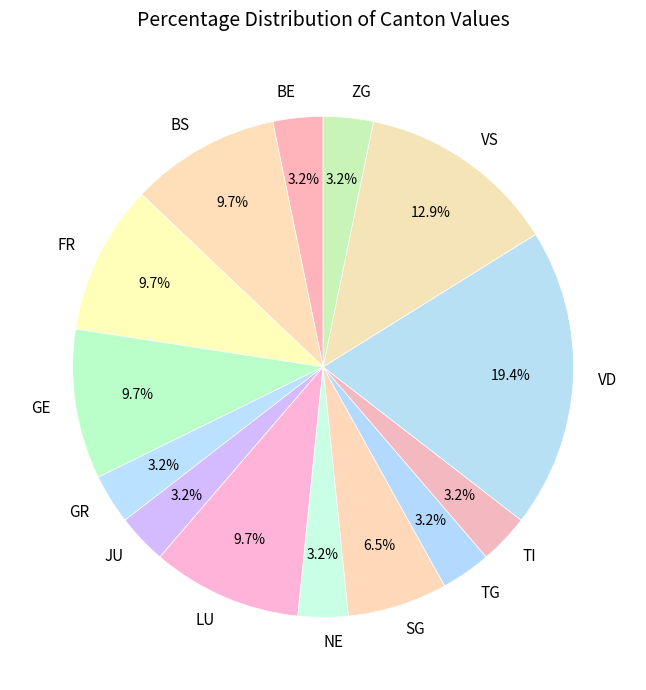

Count the number of slices in the pie.

14